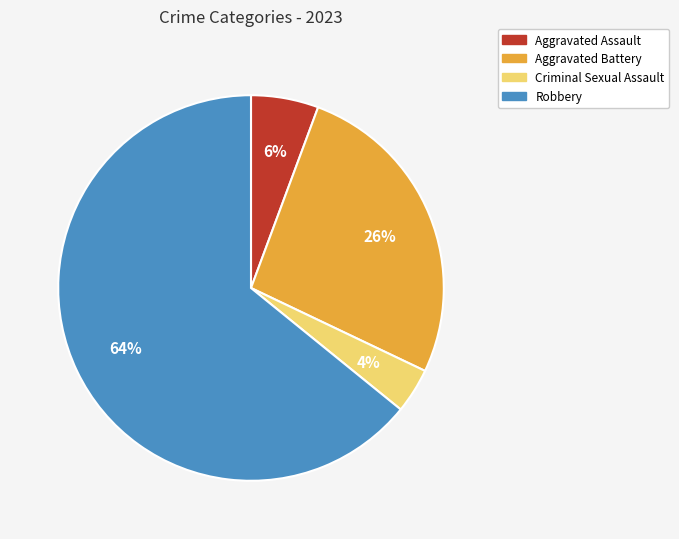

Do Aggravated Battery and Aggravated Assault together represent more than half of the pie?

No